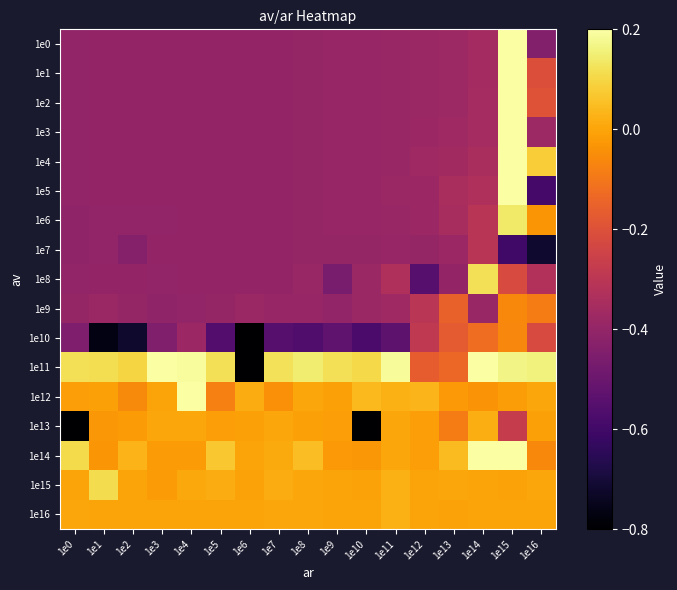

At which category is the sum across all series the highest?

1e15